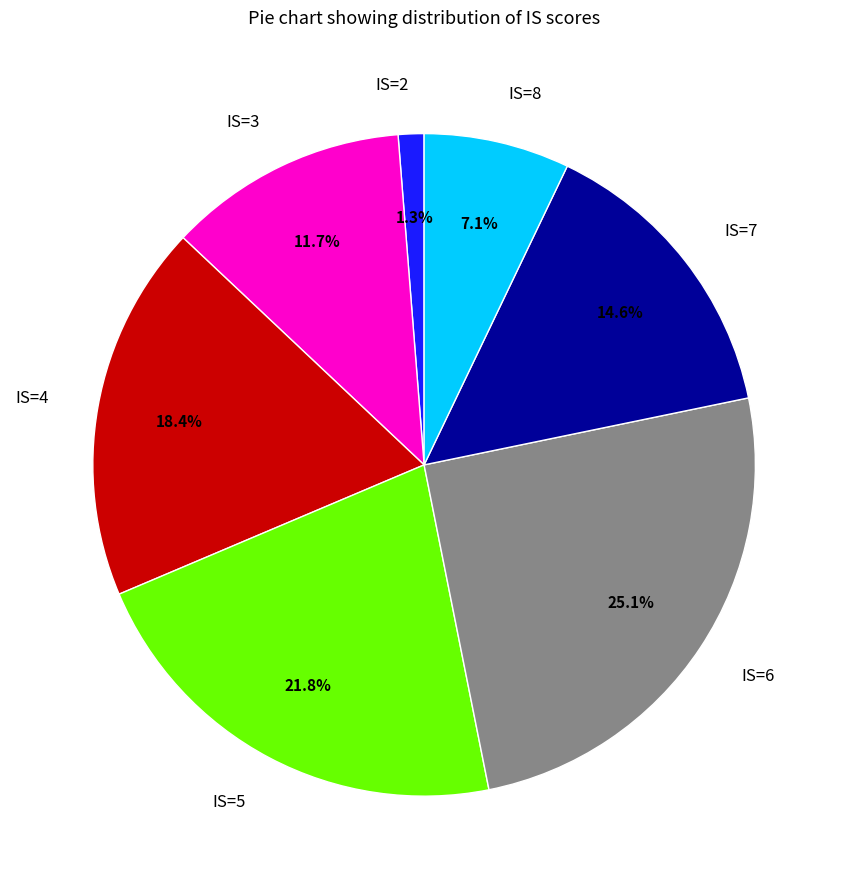

To the nearest percent, what is the difference between the largest and smallest slice percentages?

24%